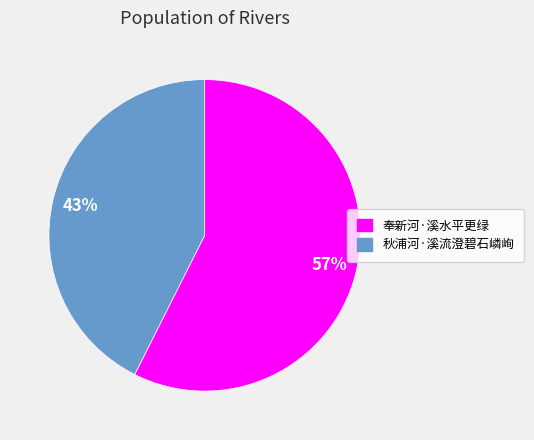

To the nearest percent, what is the average slice percentage?

50%